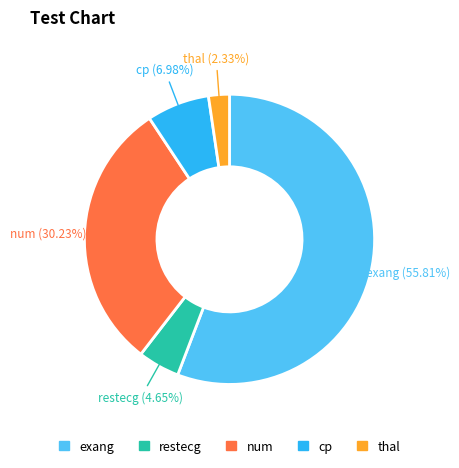

Rank the categories by value from lowest to highest.

thal, restecg, cp, num, exang